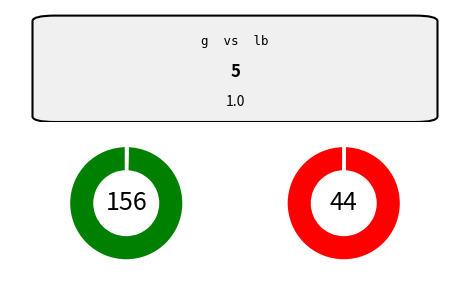

True or false: t accounts for 12% of the total.

False